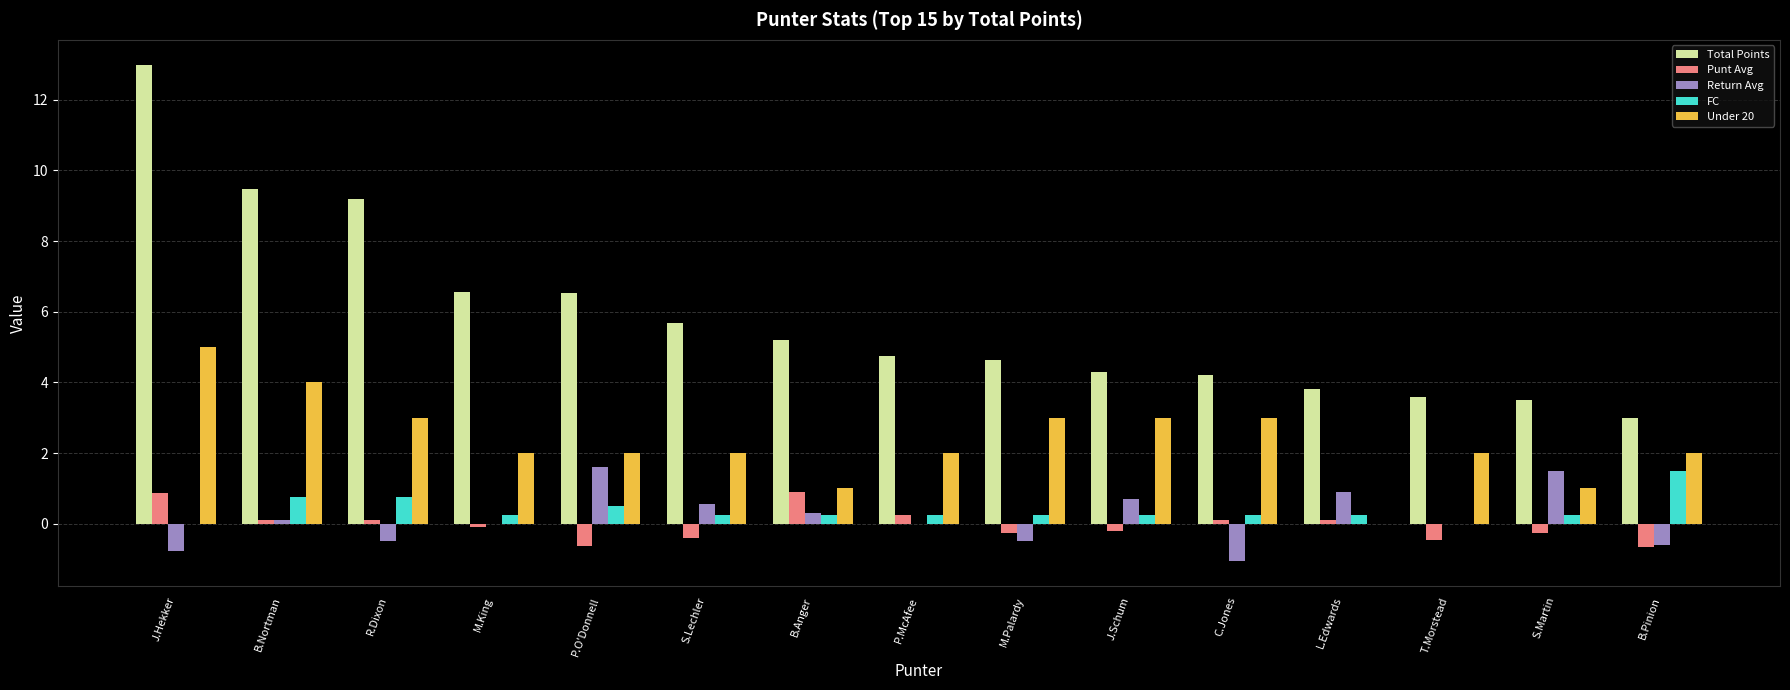

Between R.Dixon and B.Anger, which series saw the biggest shift?

Total Points